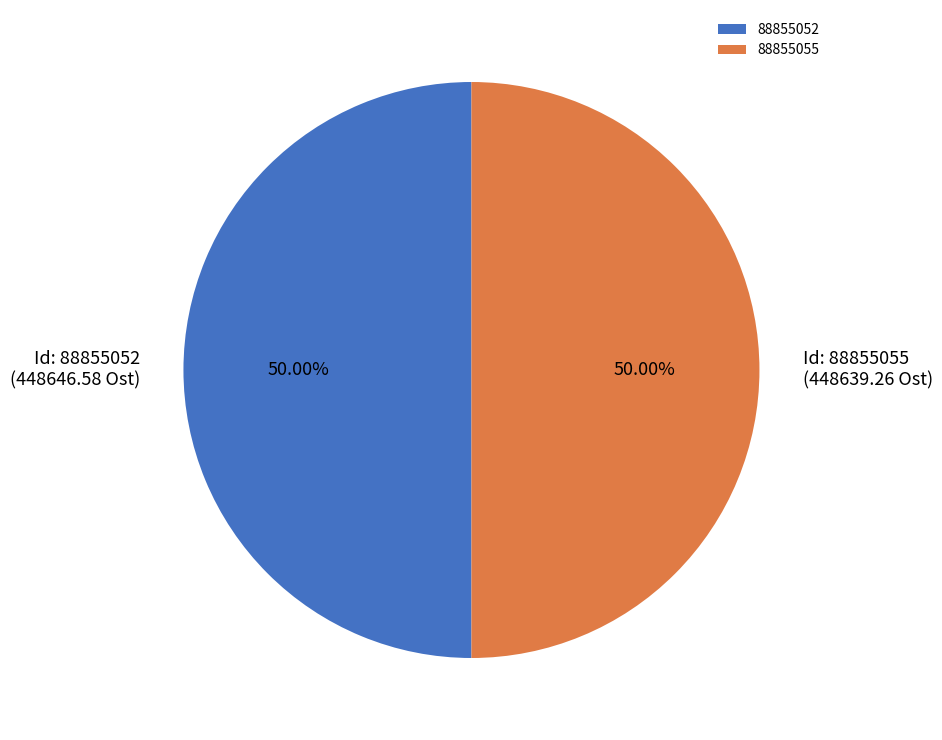

What is the ratio of the value at 88855052 to the value at 88855055?

1.0